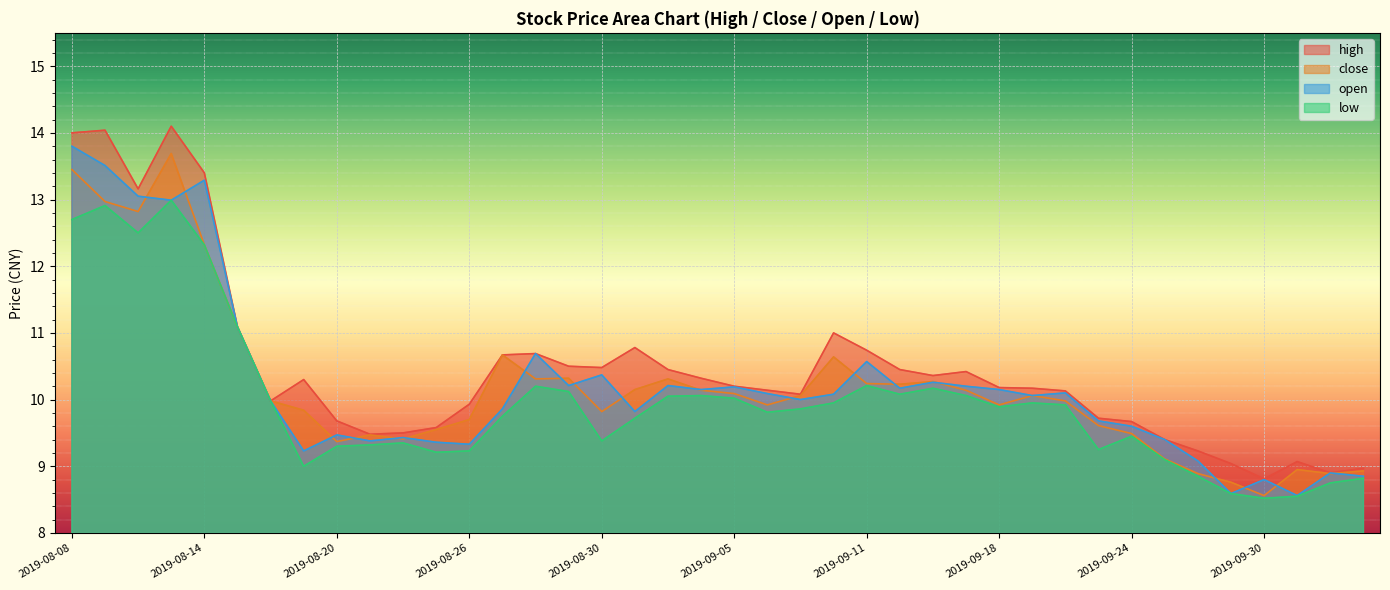

At which category does close reach its first local valley?

2019-08-12